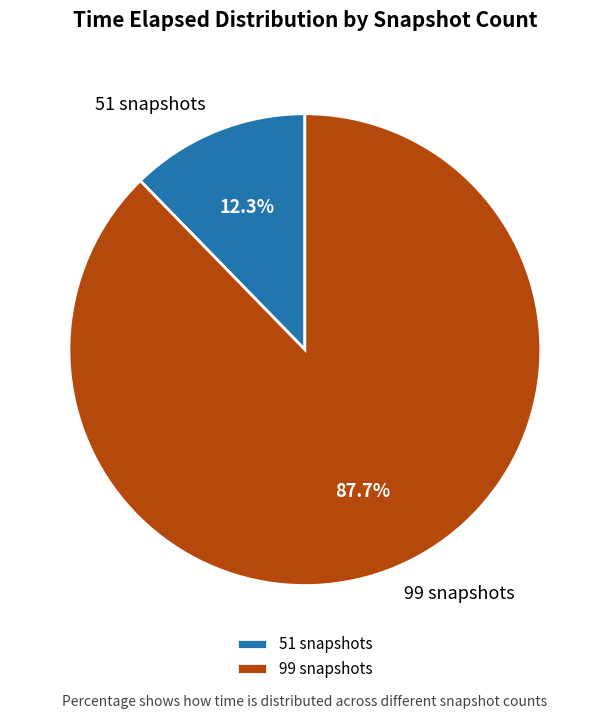

Which slice is the smallest?

51 snapshots